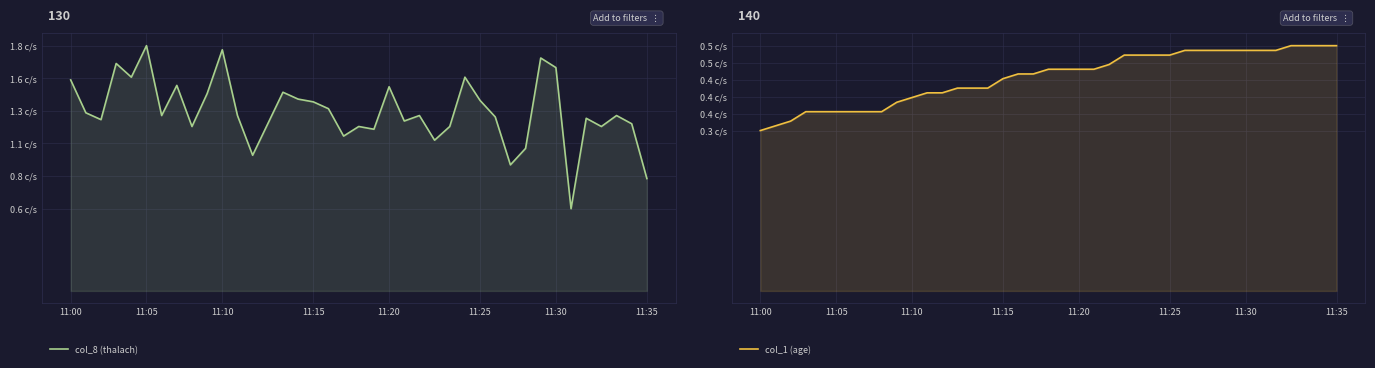

What is the sum of all col_8 (thalach) values?

5104